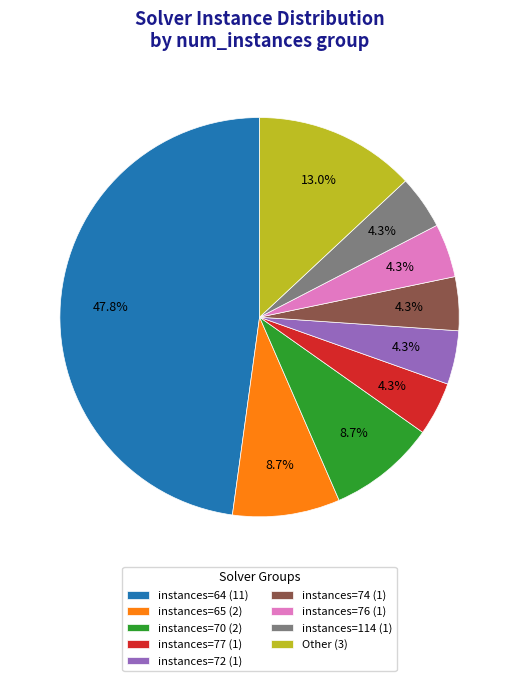

What percentage is NOT represented by instances=76 (1)?

95.7%